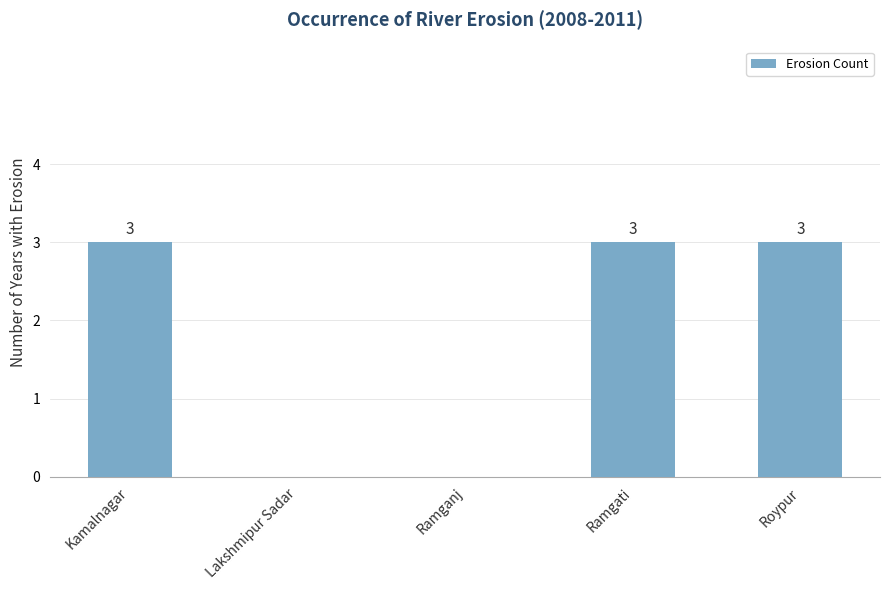

What is the change in value from Kamalnagar to Ramganj?

-3